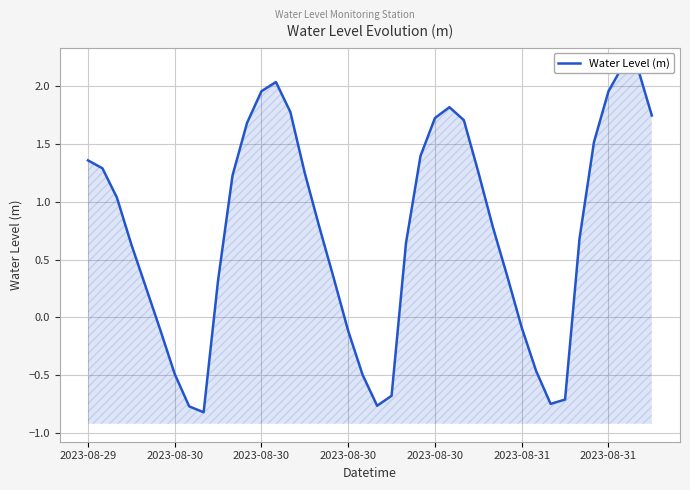

Where does the data first go above 0?

2023-08-29